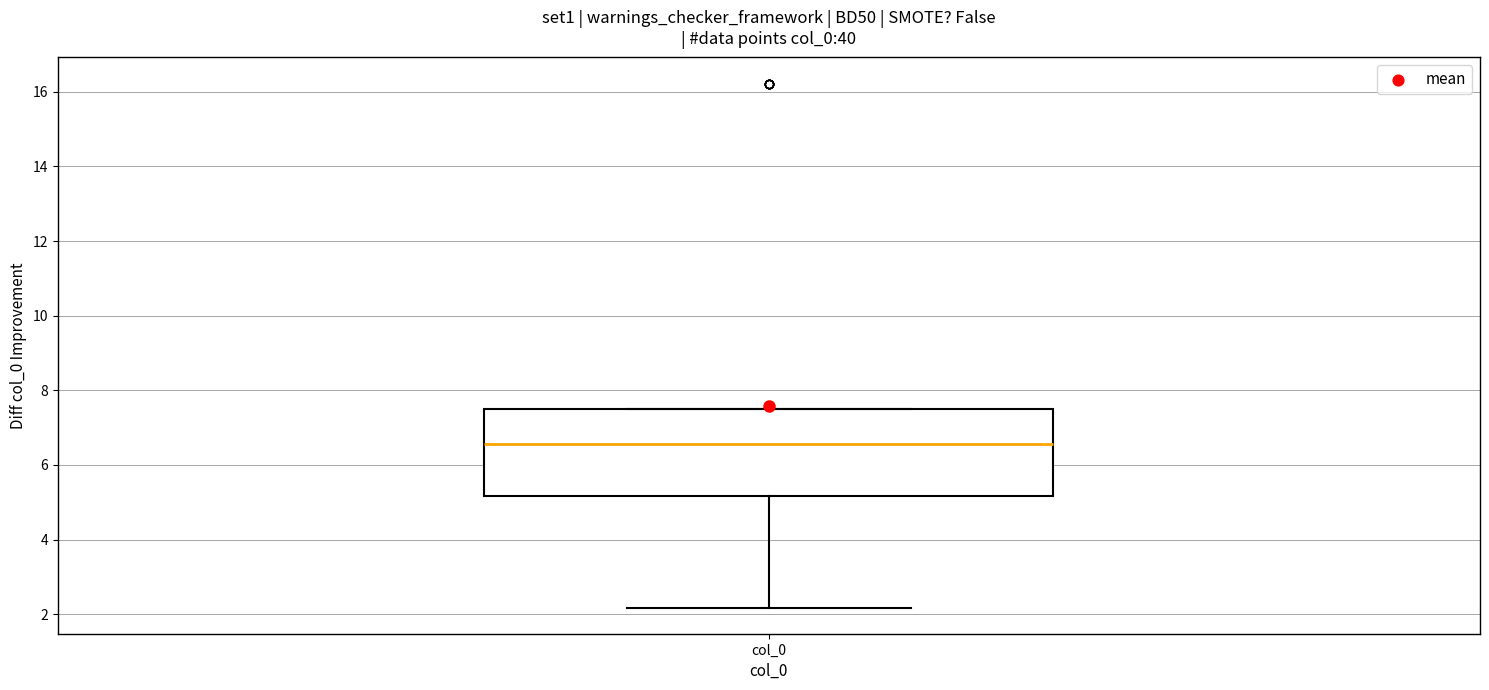

Transcribe this box plot: give where the median line is, the range the box spans, and where the two whiskers end, as read against the y-axis. The values are not printed on the chart, so give them approximately, as read against the axis.

median 6.6, box 5.2 to 7.4, whiskers 2.2 to 7.4